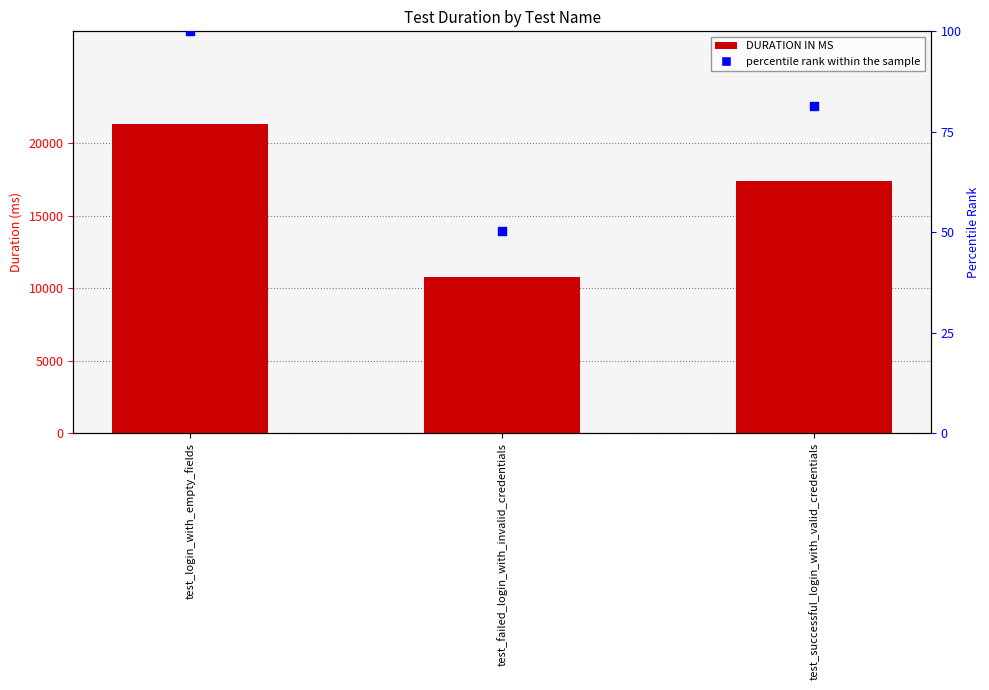

What are all the series names shown in the legend?

DURATION IN MS, percentile rank within the sample